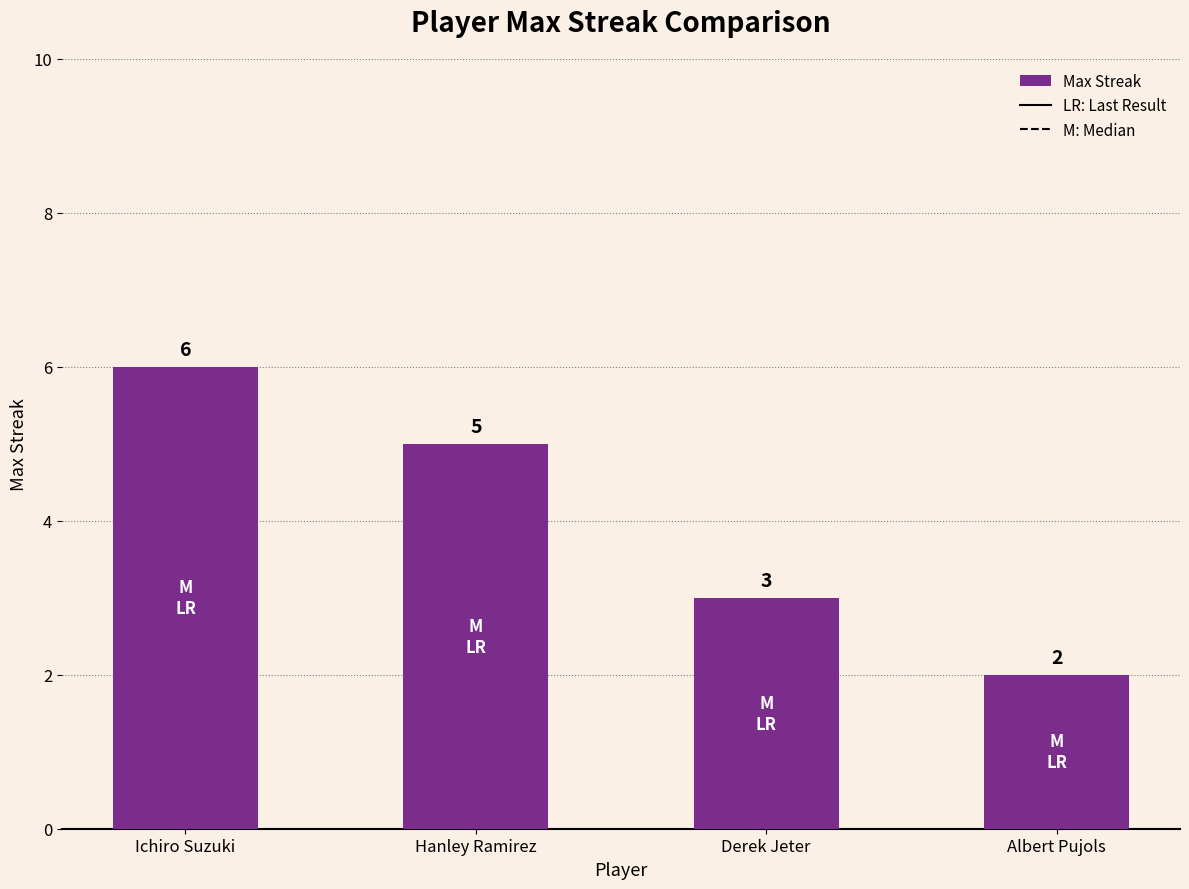

Reading right to left, extract all data points from this chart.

Albert Pujols=2	Derek Jeter=3	Hanley Ramirez=5	Ichiro Suzuki=6